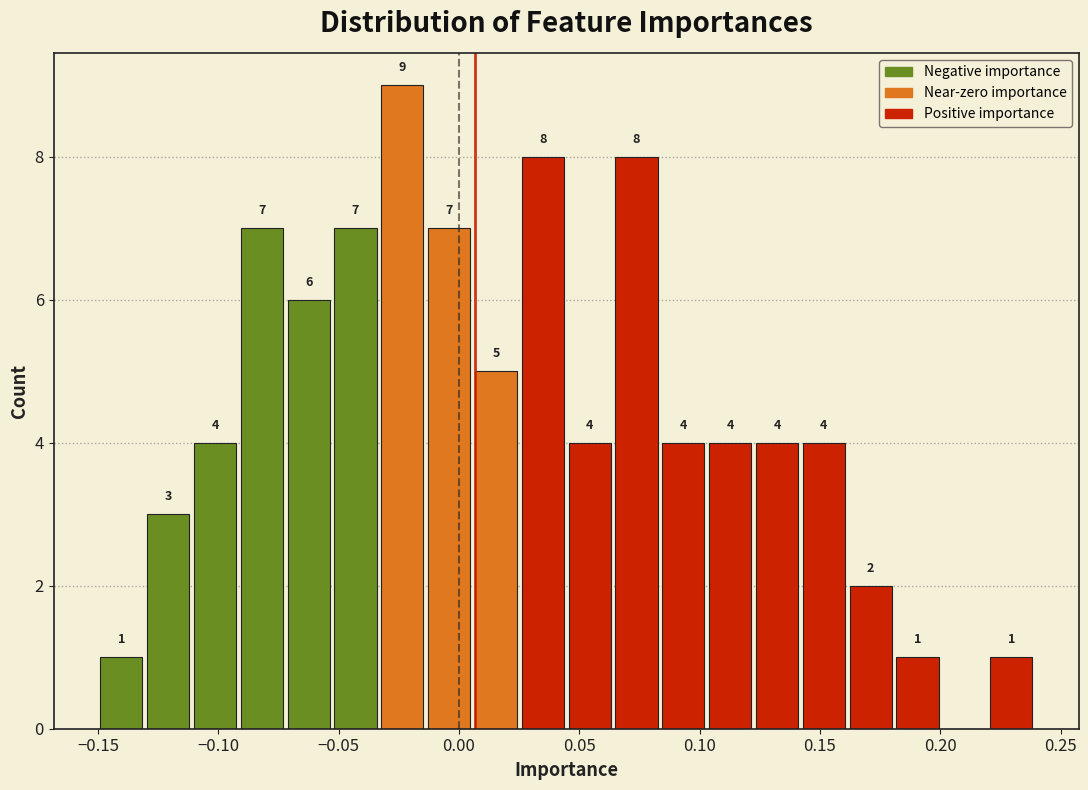

Read against the x-axis, roughly where is the centre of the tallest bar?

-0.025